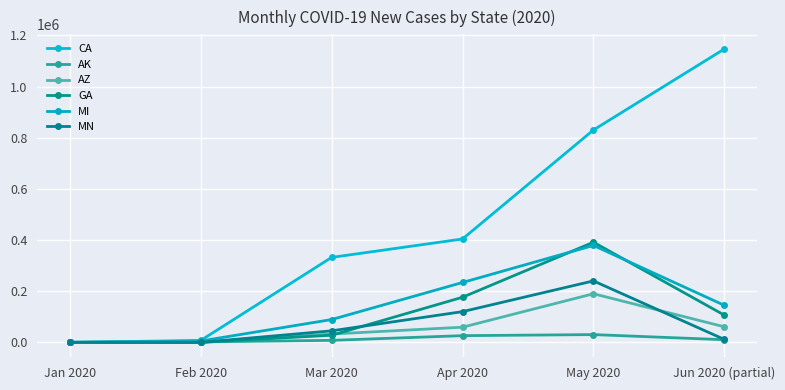

At which label does AK reach its peak?

May 2020